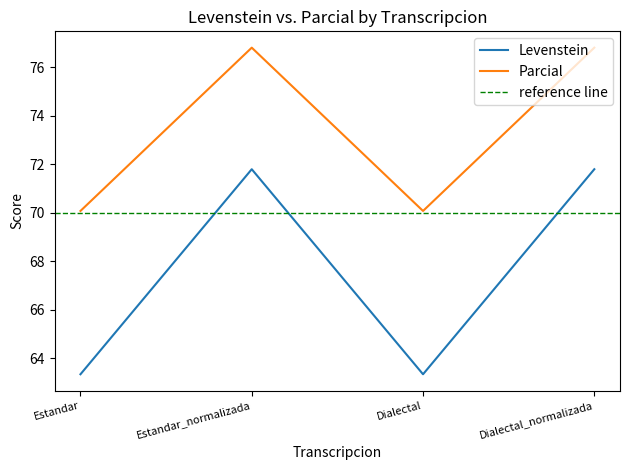

Reading left to right, what are all the values shown in this chart?

Levenstein: 63.3	71.8	63.3	71.8
Parcial: 70.1	76.8	70.1	76.8